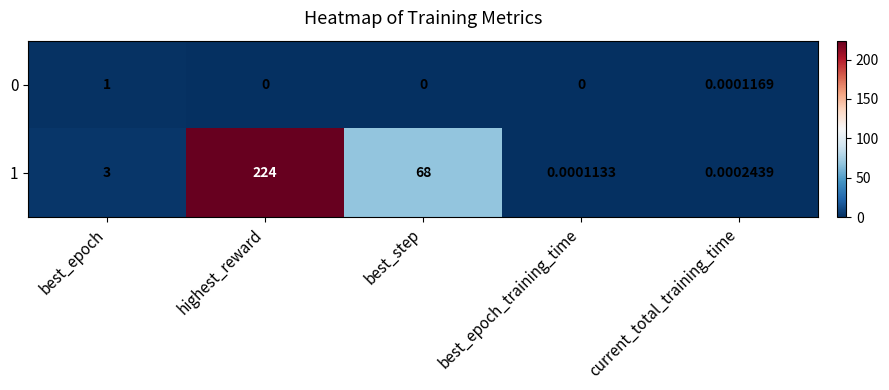

At which category is the sum across all series the highest?

highest_reward